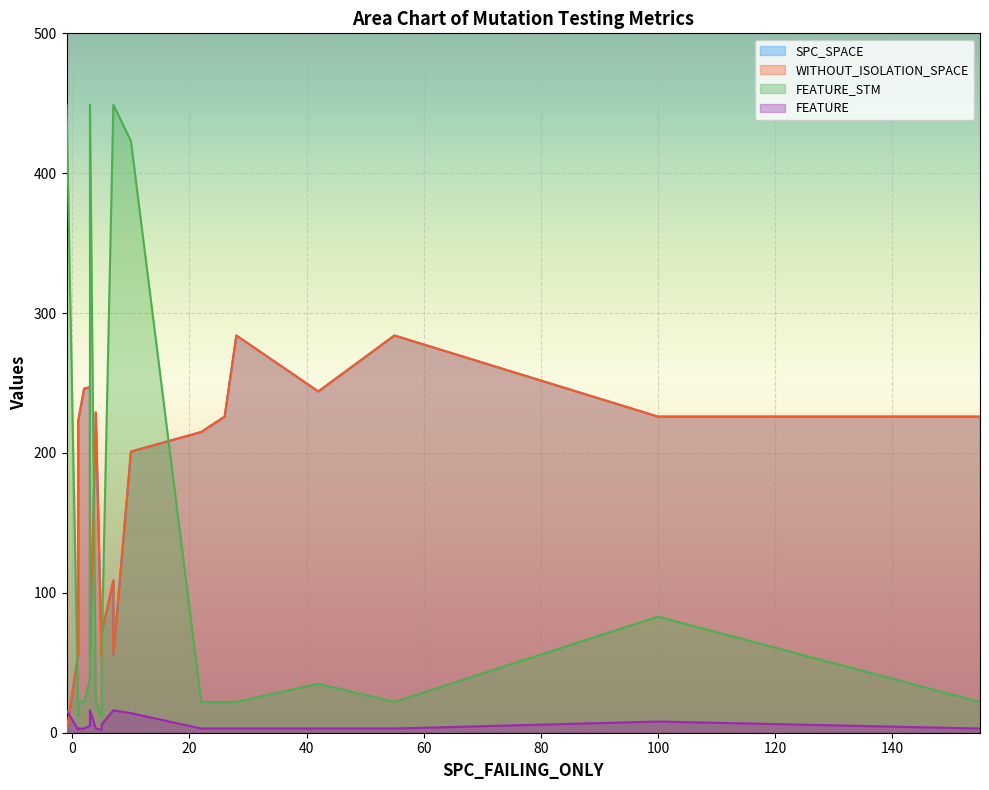

What is the difference between the second highest and second lowest values in the SPC_SPACE series?

284